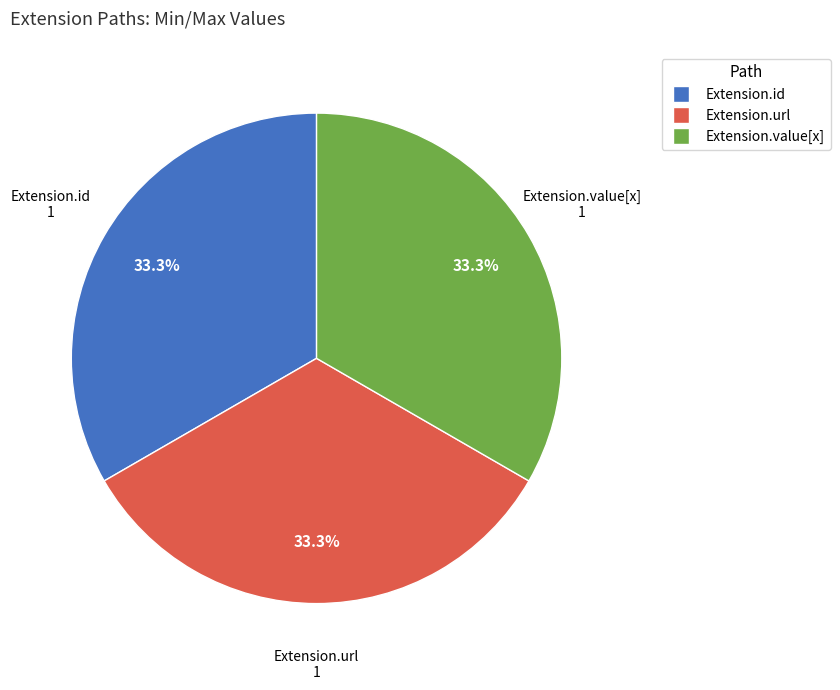

To the nearest percent, what is the average slice percentage?

33%